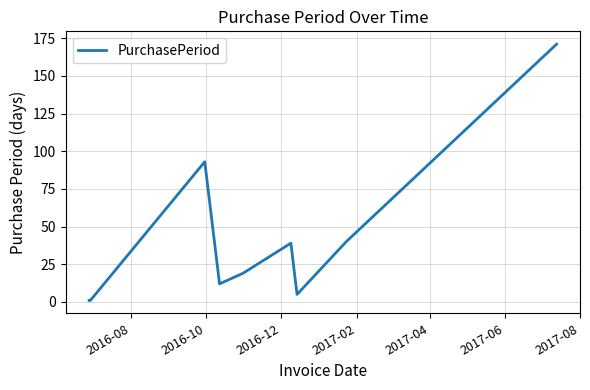

What is the difference between the maximum and minimum values?

170